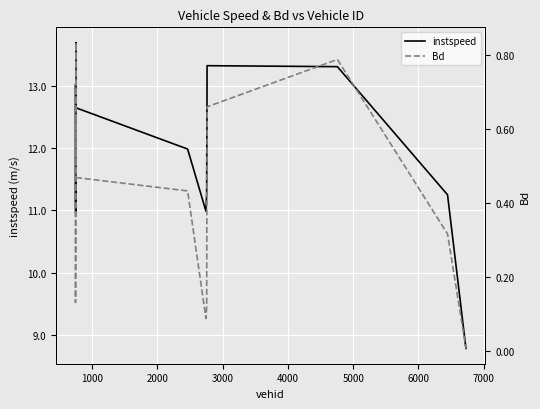

What is the sum of all instspeed values?

167.5